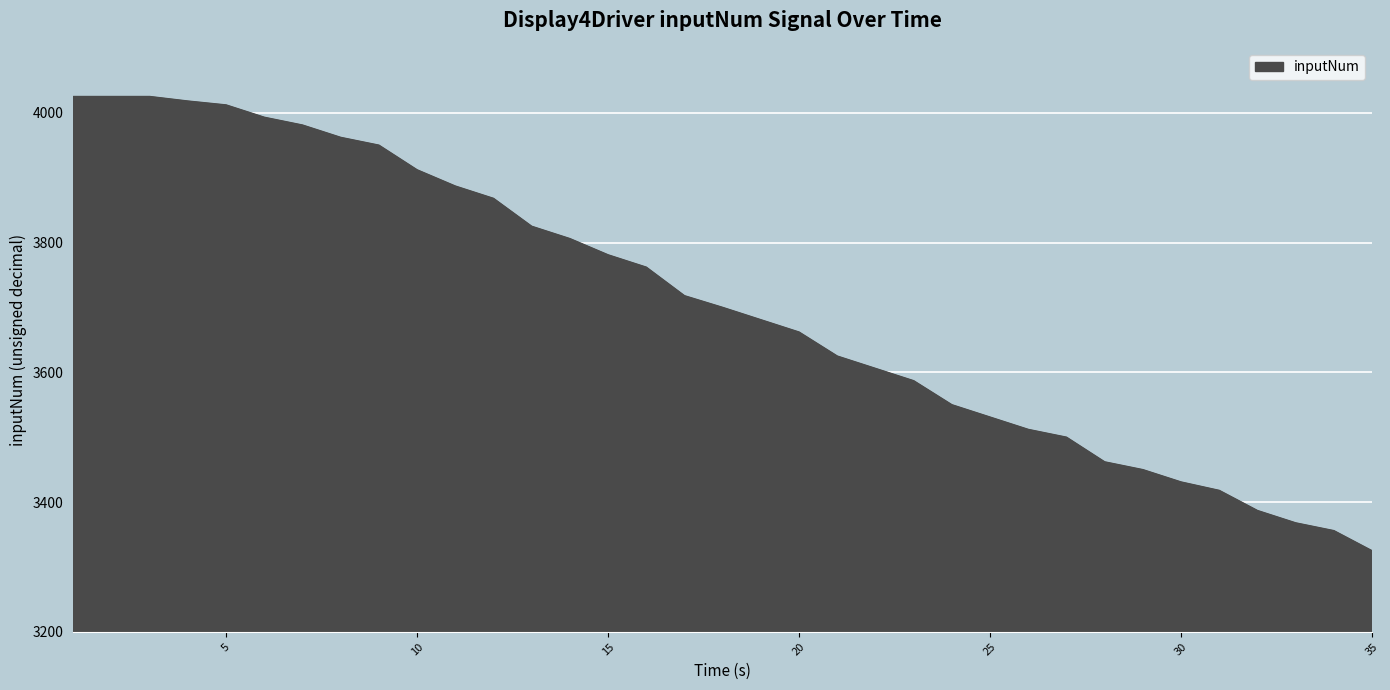

What is the smallest value displayed?

3325